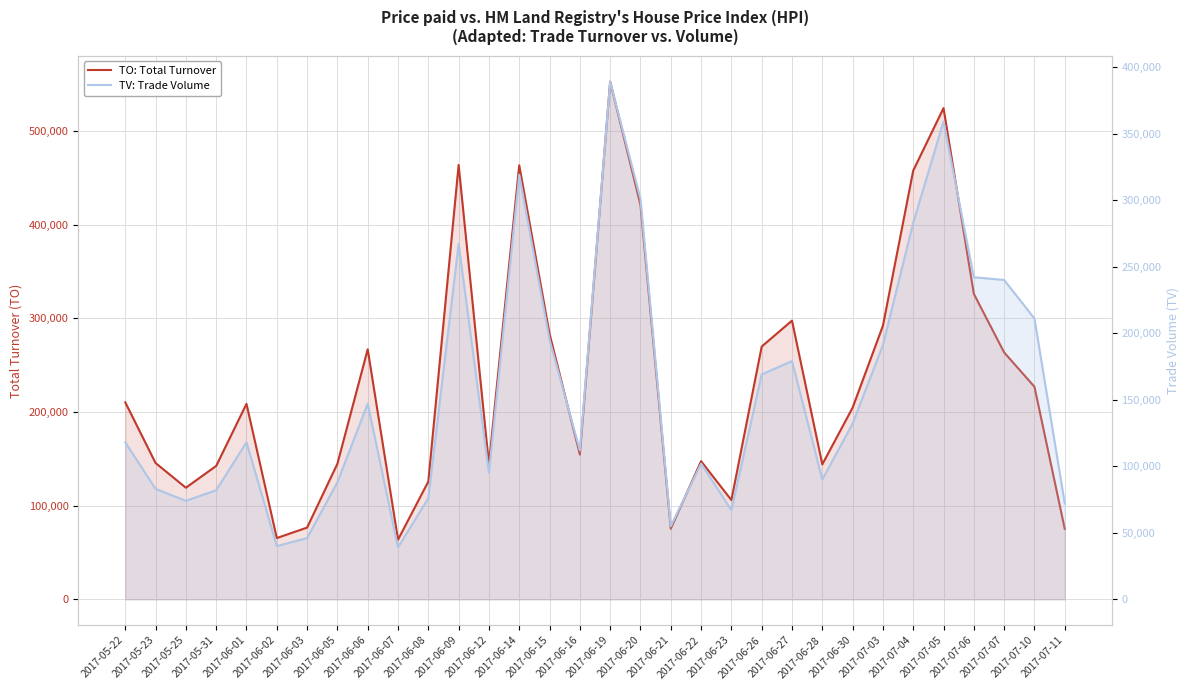

The TV: Trade Volume series shows 95000 at 2017-06-12. True or false?

True